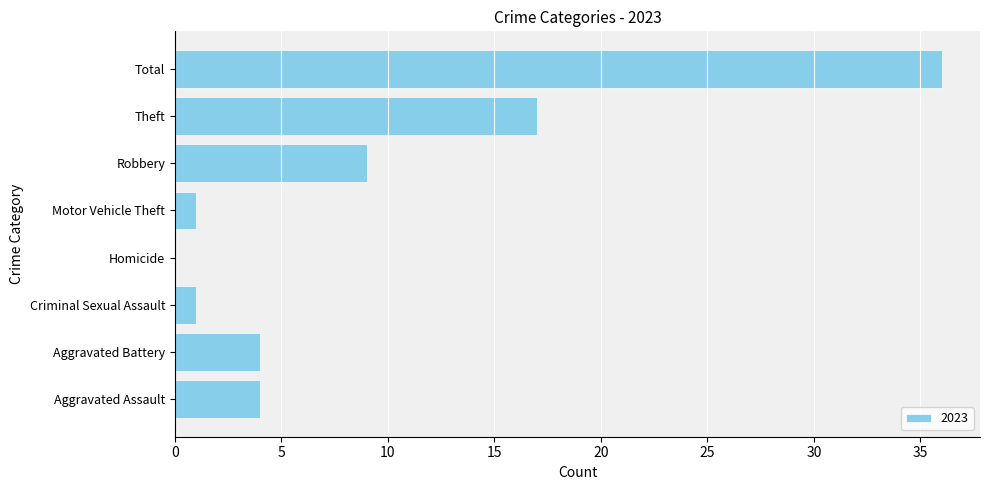

Which label corresponds to the largest value in the chart?

Total